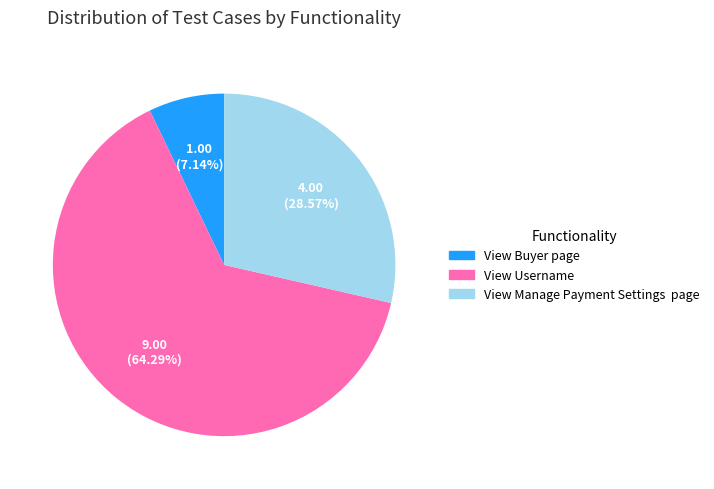

To the nearest percent, what percentage of the pie is View Buyer page?

7%